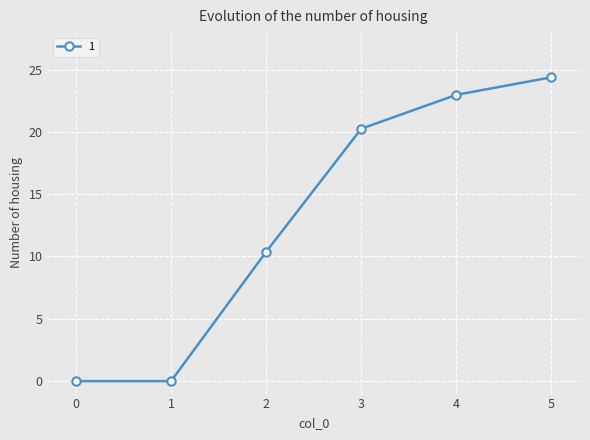

True or false: the data shows 0.0 at 1.

True